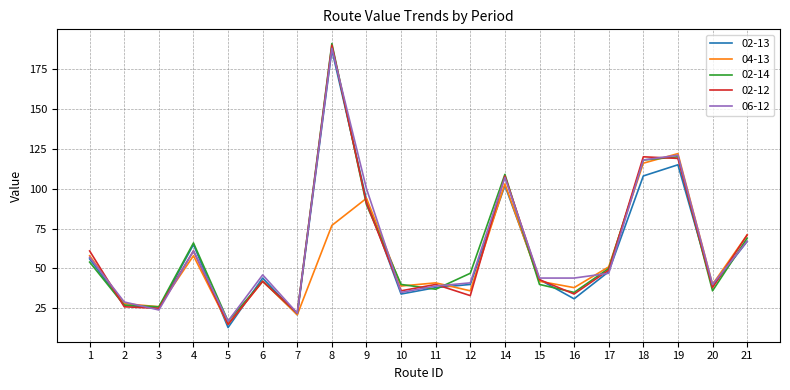

What is the sum of all 02-13 values?

1196